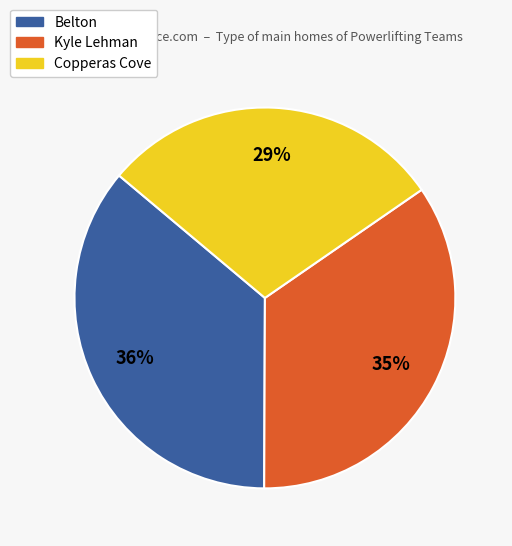

To the nearest percent, what portion does Belton represent?

36%